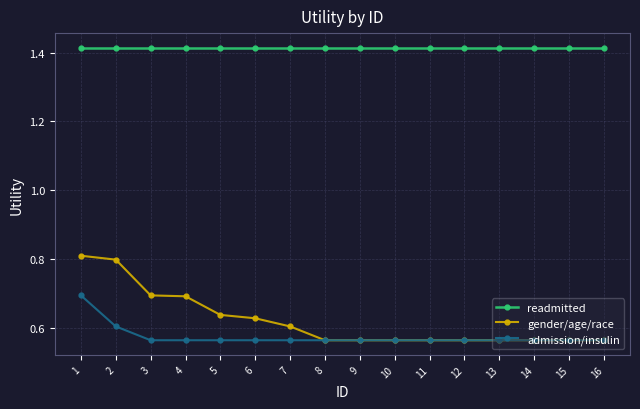

What is the total value across all series at 8?

2.5